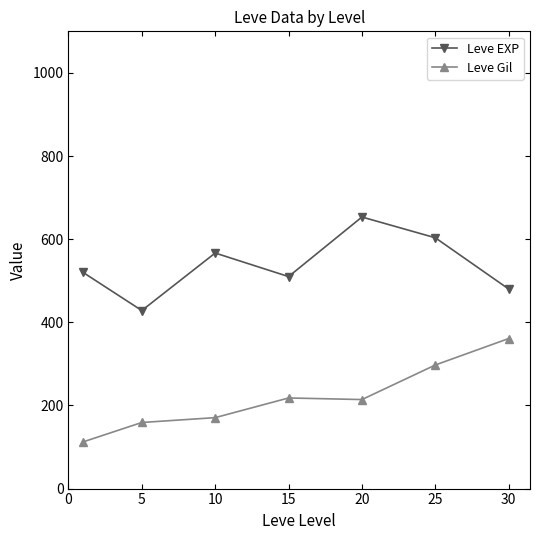

Rank the series by their average value, from lowest to highest.

Leve Gil, Leve EXP